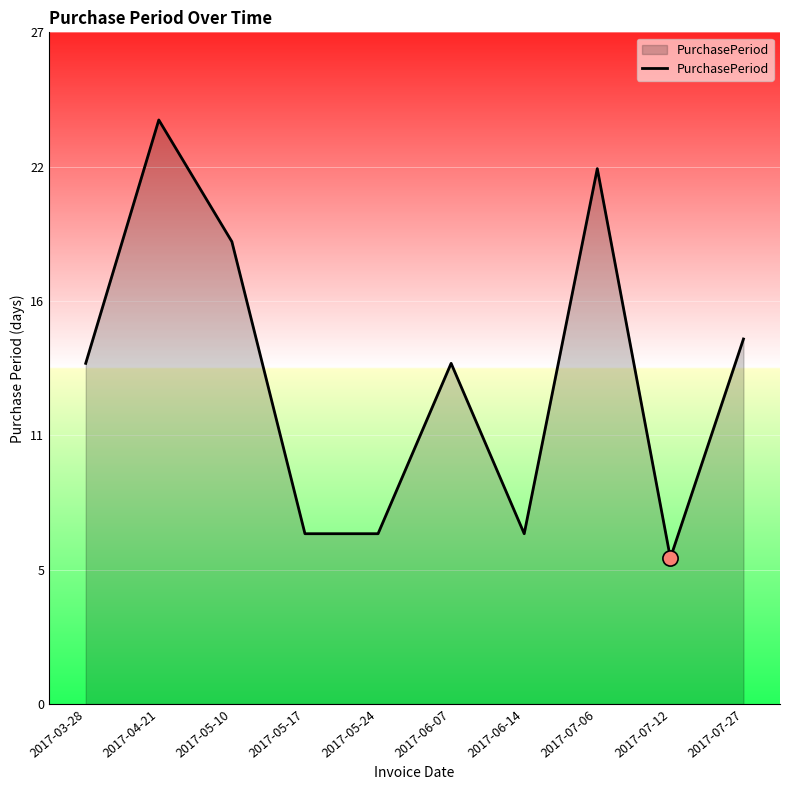

Which has a higher value, 2017-06-07 or 2017-05-24?

2017-06-07